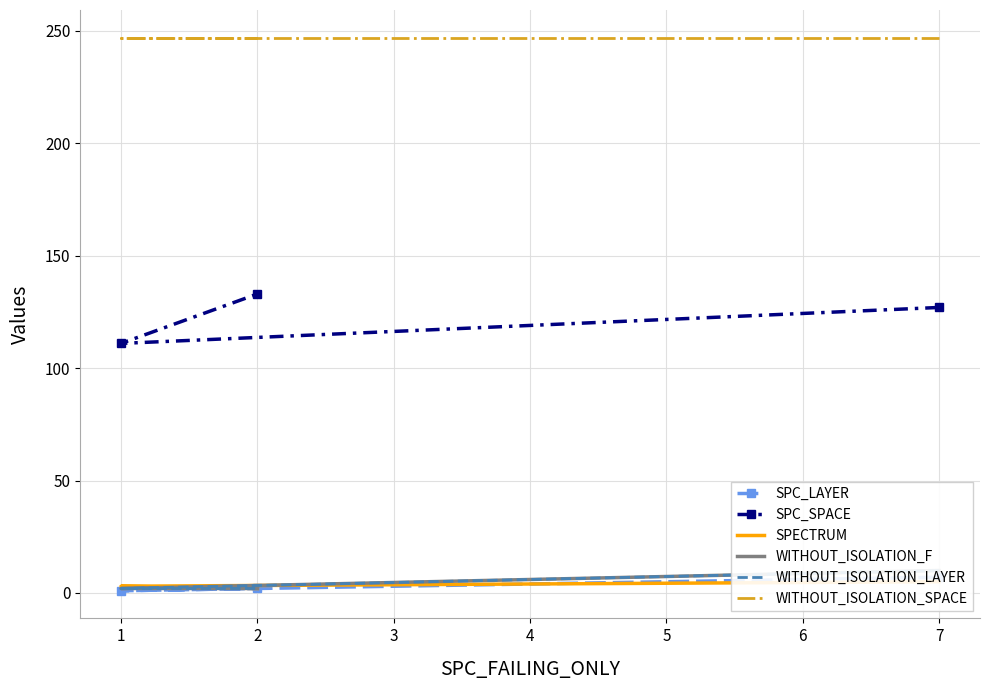

Reading left to right, what are all the values shown in this chart?

SPC_LAYER: 7	1	2
SPC_SPACE: 127	111	133
SPECTRUM: 5	3	2
WITHOUT_ISOLATION_F: 10	2	2
WITHOUT_ISOLATION_LAYER: 10	2	2
WITHOUT_ISOLATION_SPACE: 247	247	247